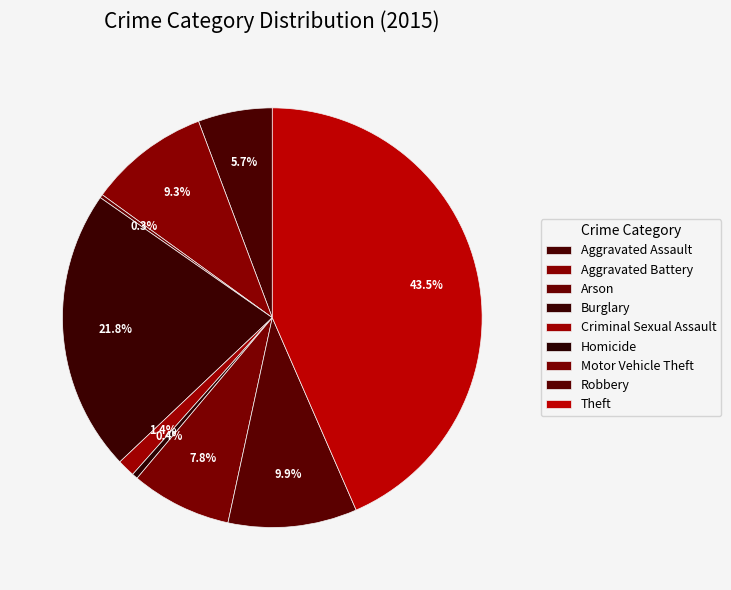

The Robbery slice represents 20% of the pie. True or false?

False